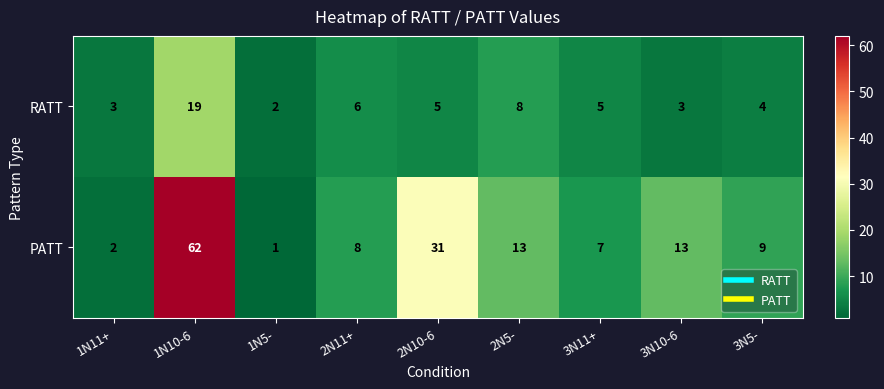

True or false: RATT has a value of 12 at 2N5-.

False